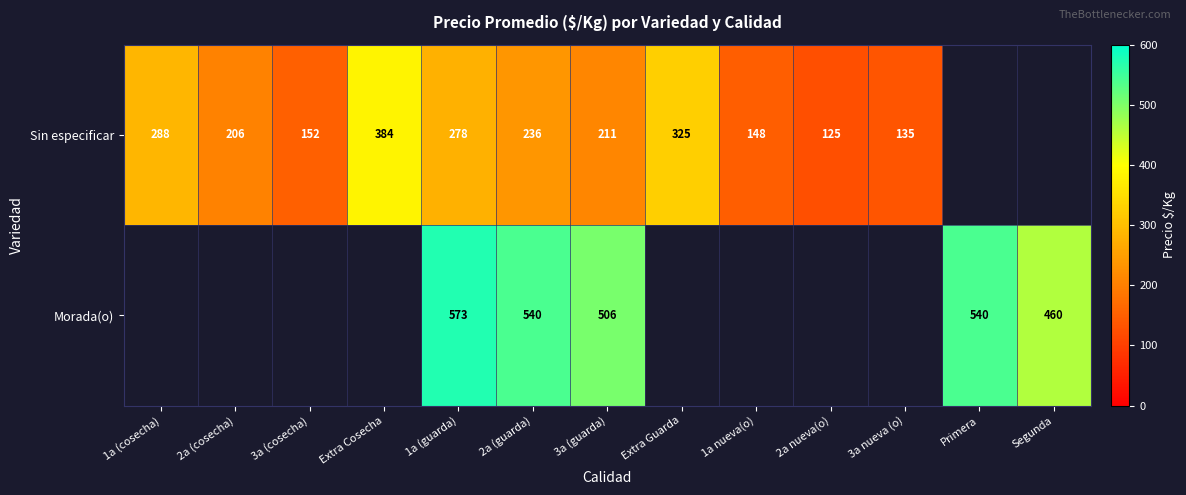

Rank the series at 3a (guarda) from highest to lowest value.

Morada(o), Sin especificar